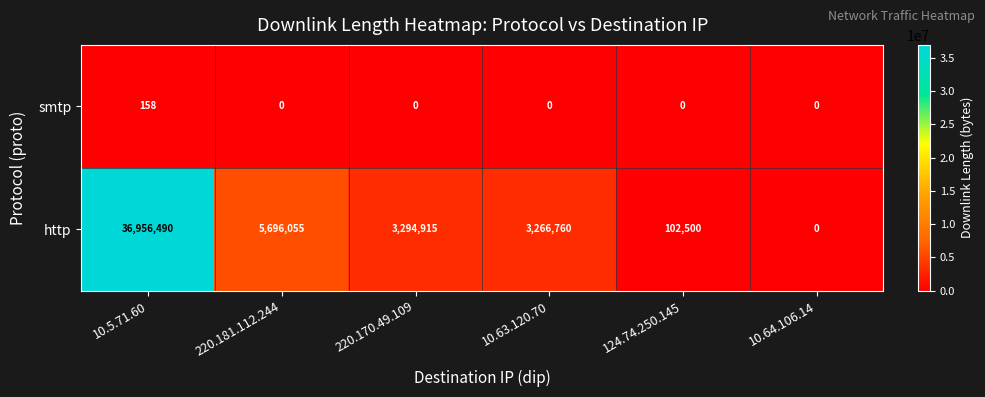

At which category is the sum across all series the highest?

10.5.71.60